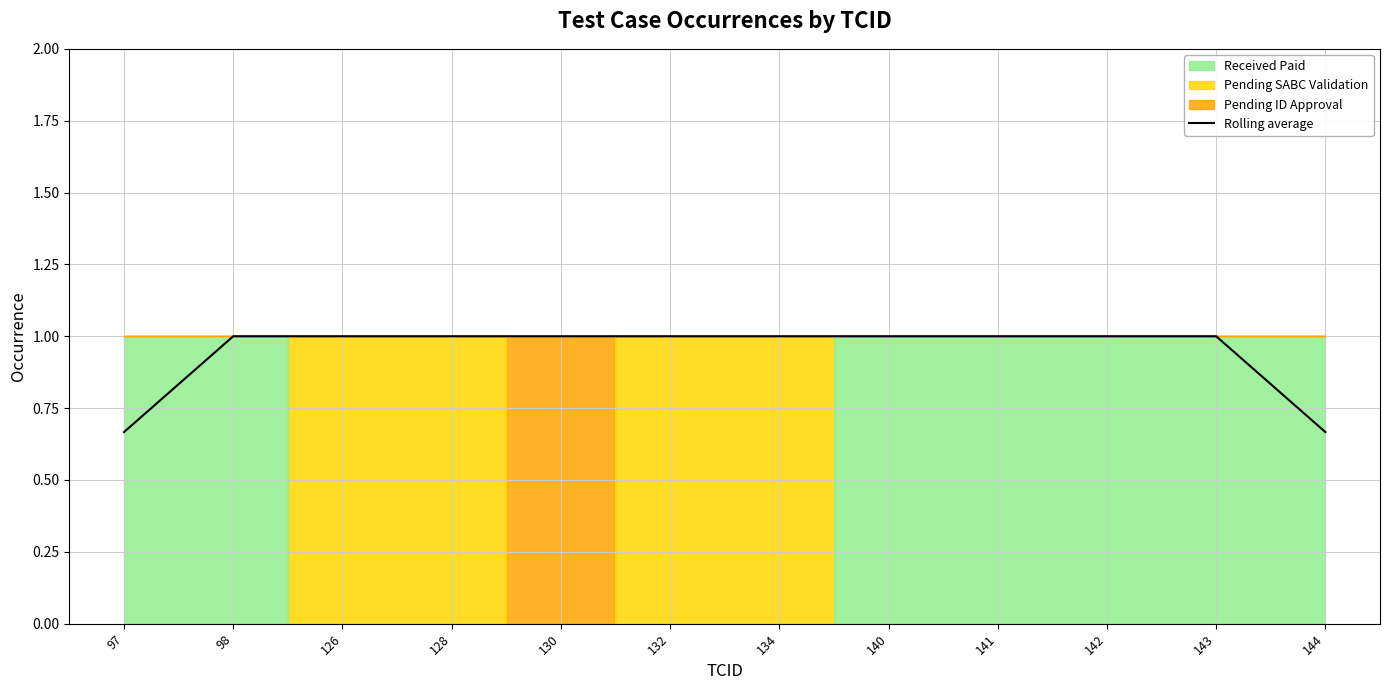

Approximately how many times larger is the value at 143 compared to 134?

1.0